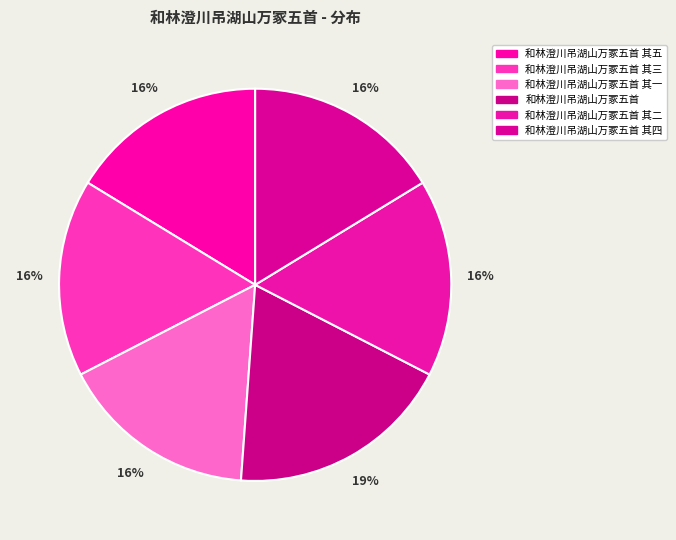

Count the number of slices in the pie.

6